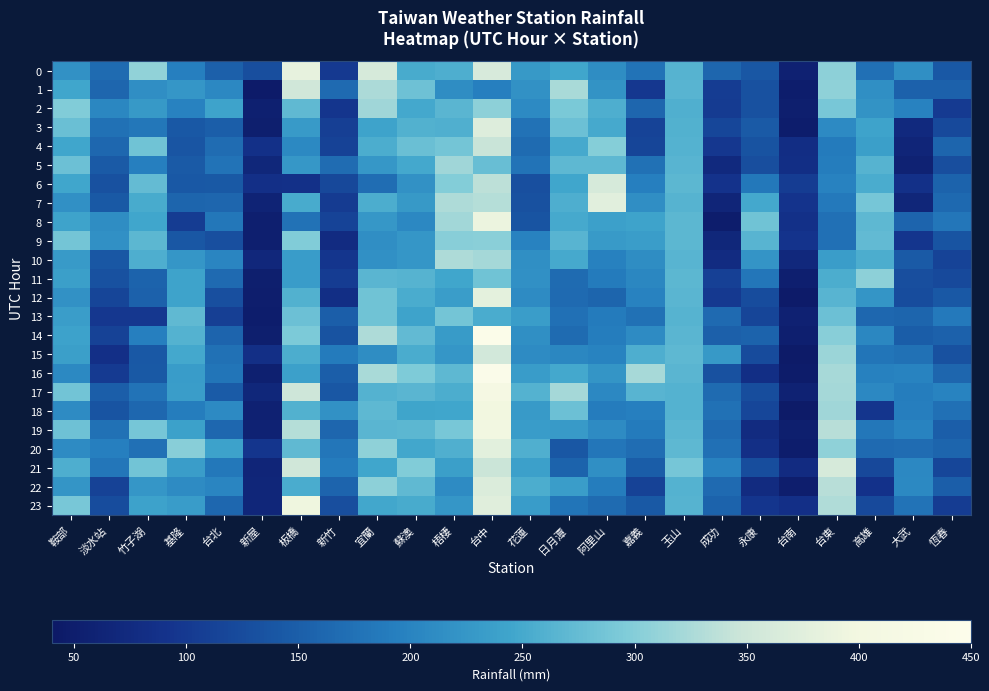

Which series changed the most between 新屋 and 蘇澳?

16